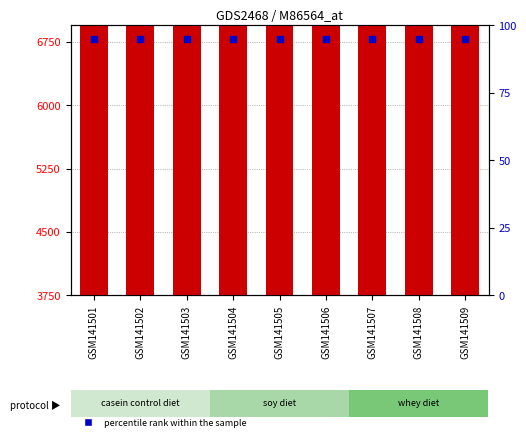

Which series reaches the maximum Y coordinate?

count